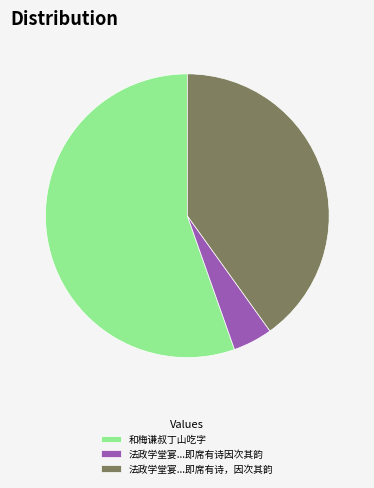

What is the majority slice?

和梅谦叔丁山吃字